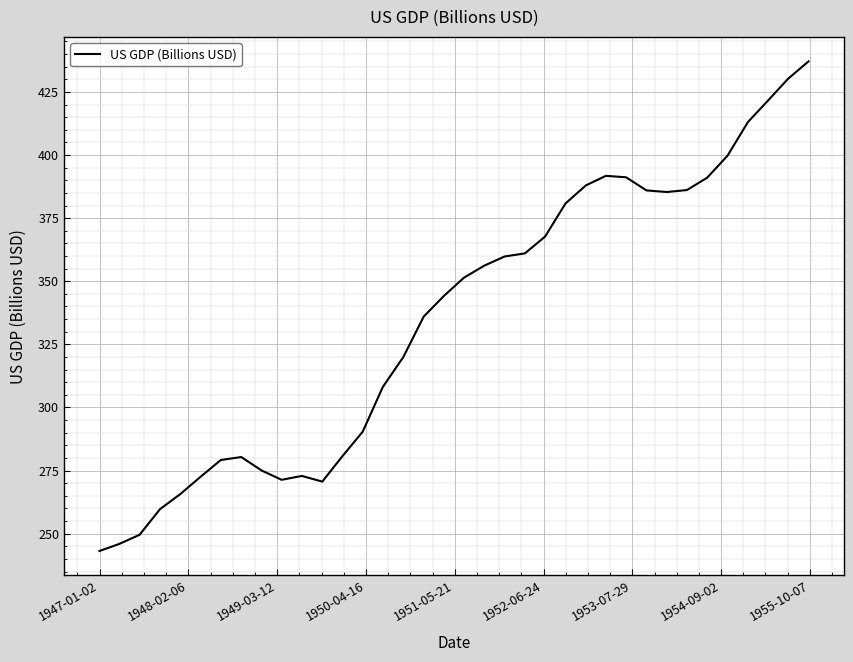

What is the maximum value shown in the chart?

437.1